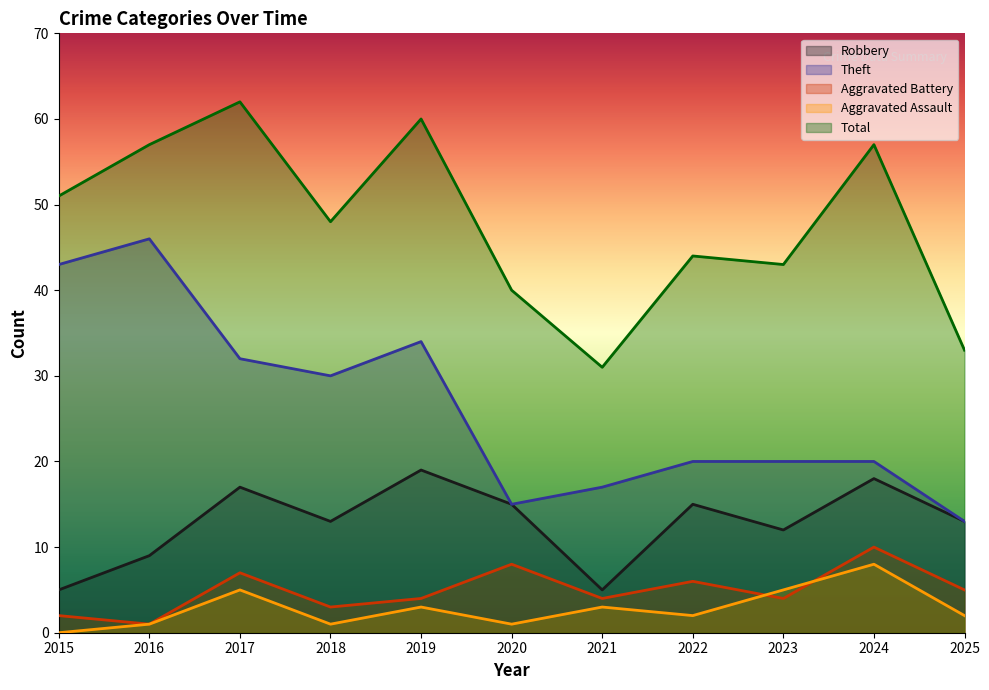

How many lines are shown in the chart?

5